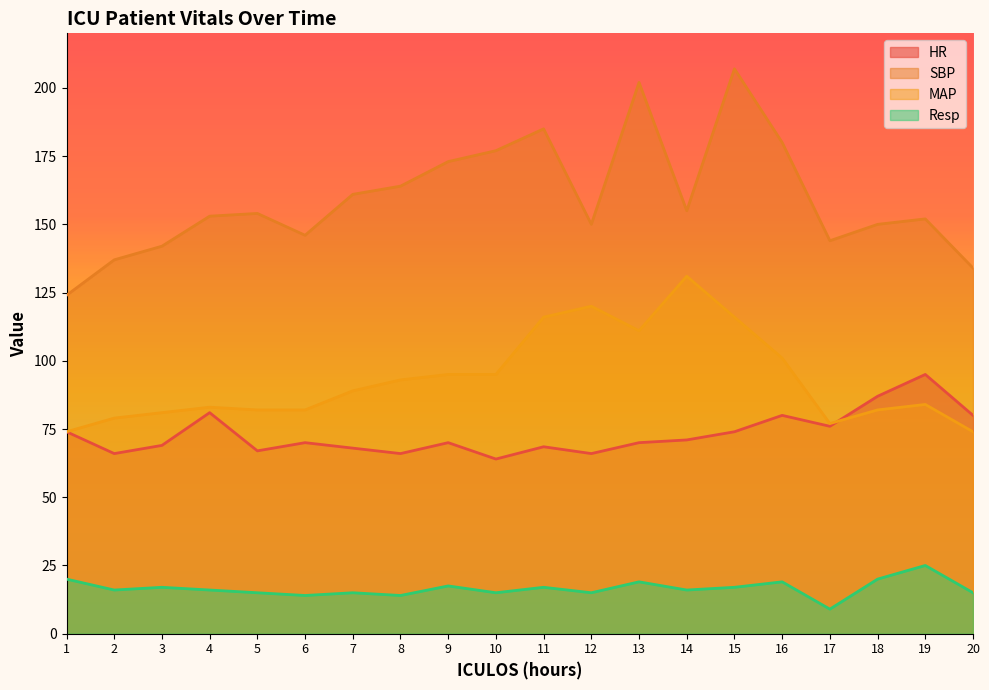

At which category does the chart reach its minimum across all series?

17